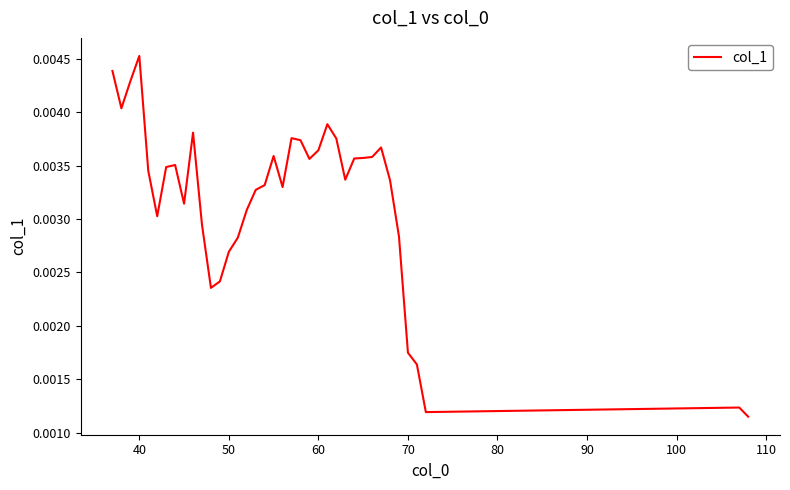

Which label corresponds to the largest value in the chart?

40